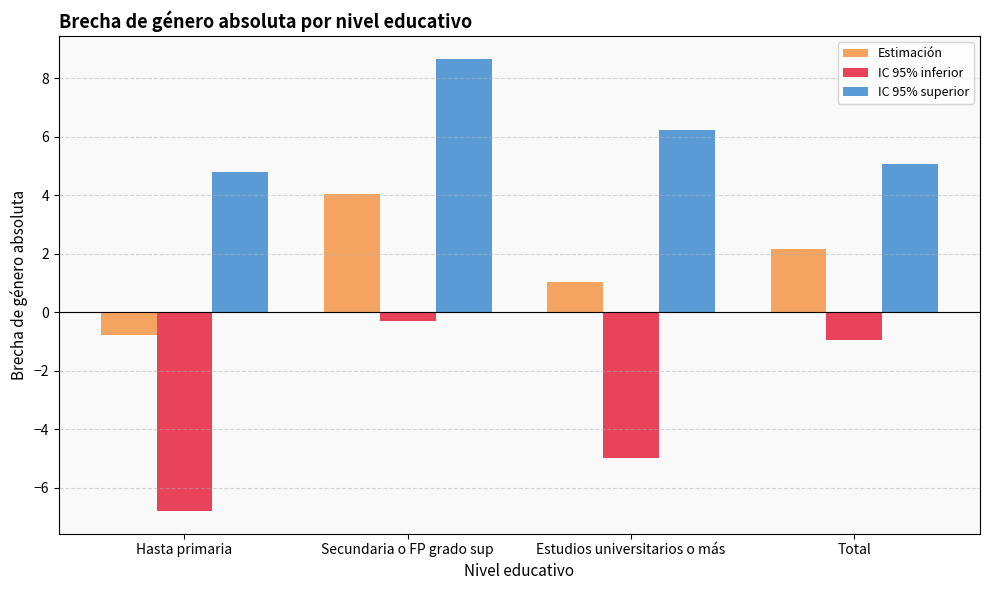

What are all the series names shown in the legend?

Estimación, IC 95% inferior, IC 95% superior